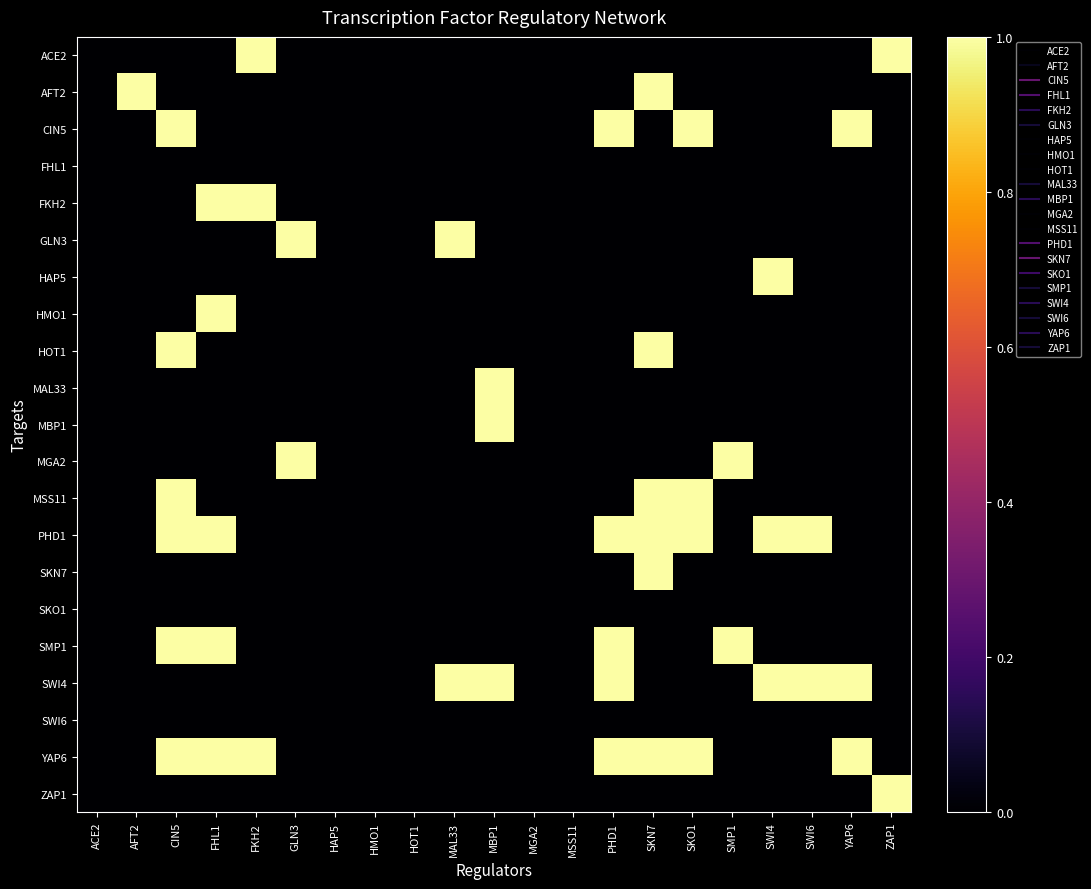

How many categories are shown in the chart?

21